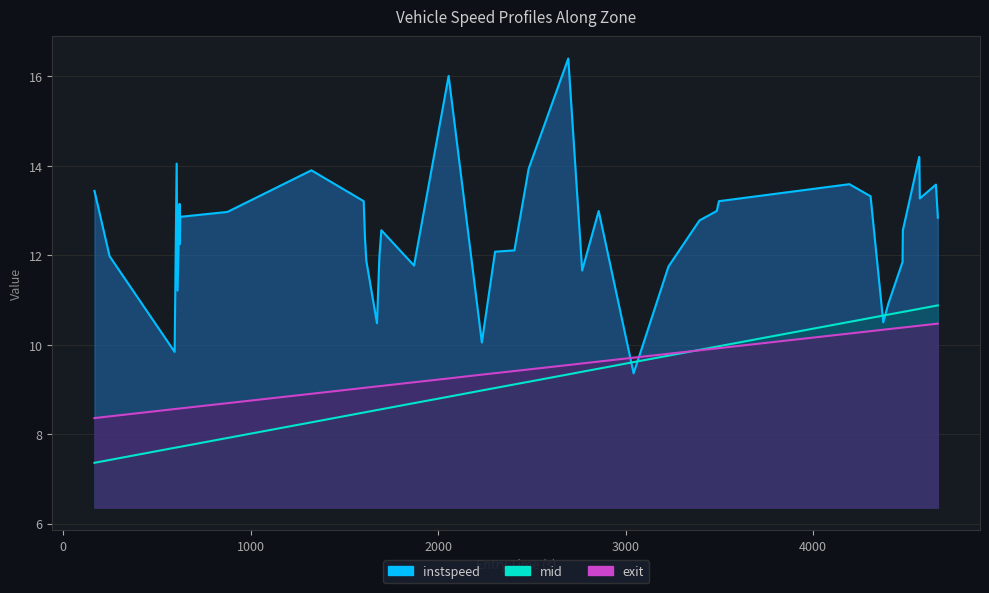

Is it true that entry equals 11.6 at 17?

False